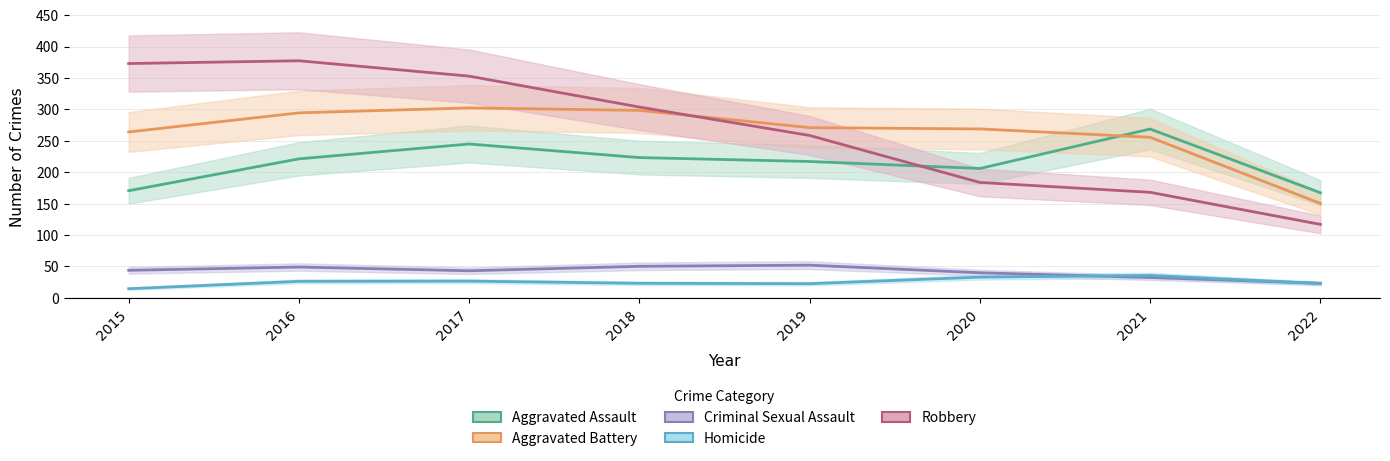

Does the chart display data point markers on the line(s)?

No